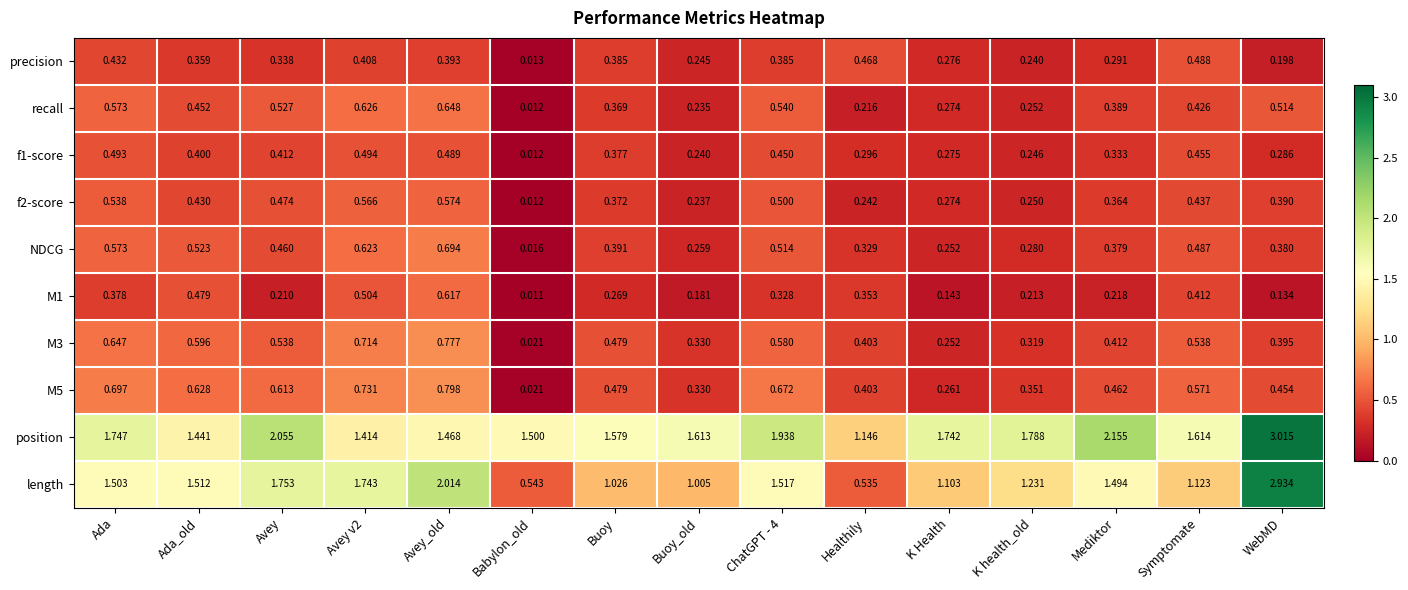

What is the difference between the highest and lowest values at Buoy?

1.3